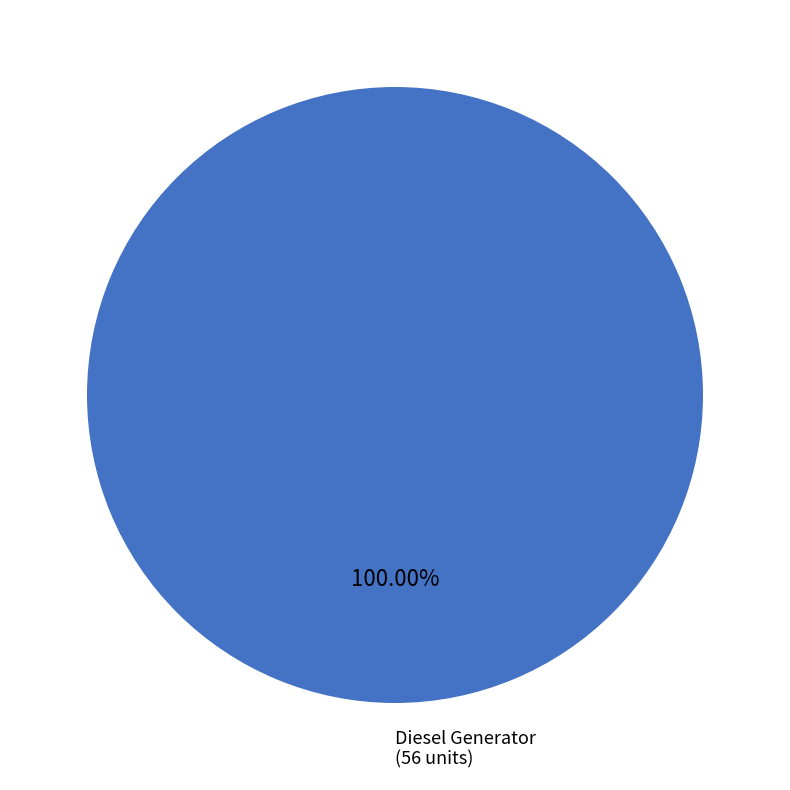

How many segments does this pie chart have?

1